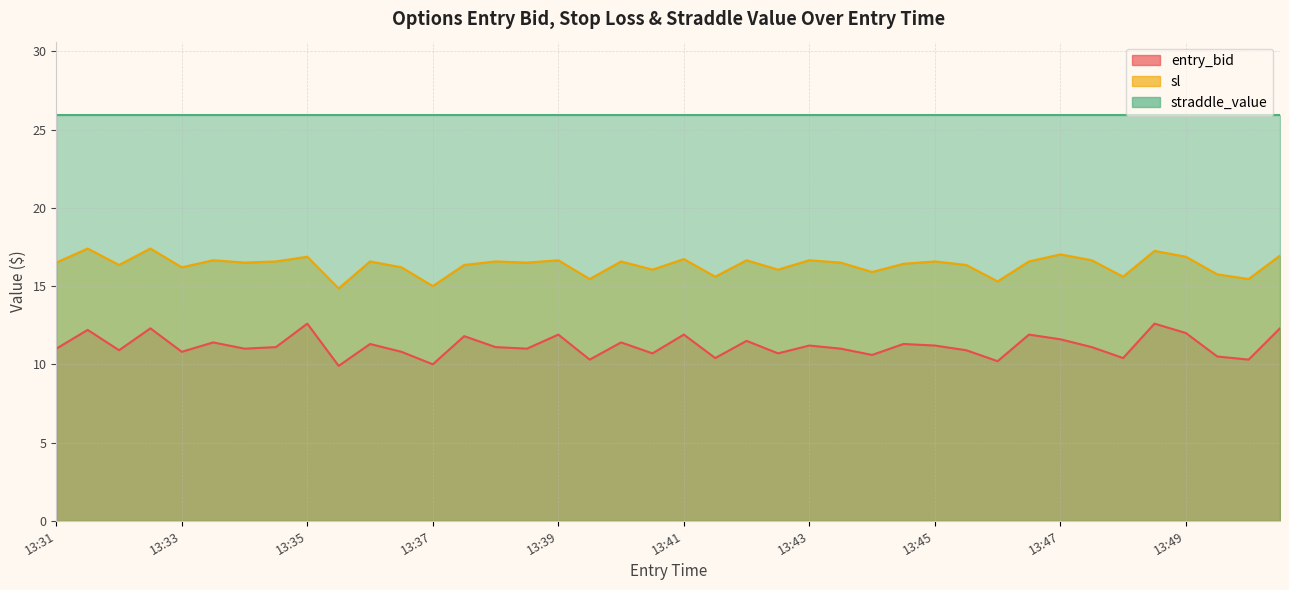

Which series changed the most between 13:42 and 13:44?

entry_bid